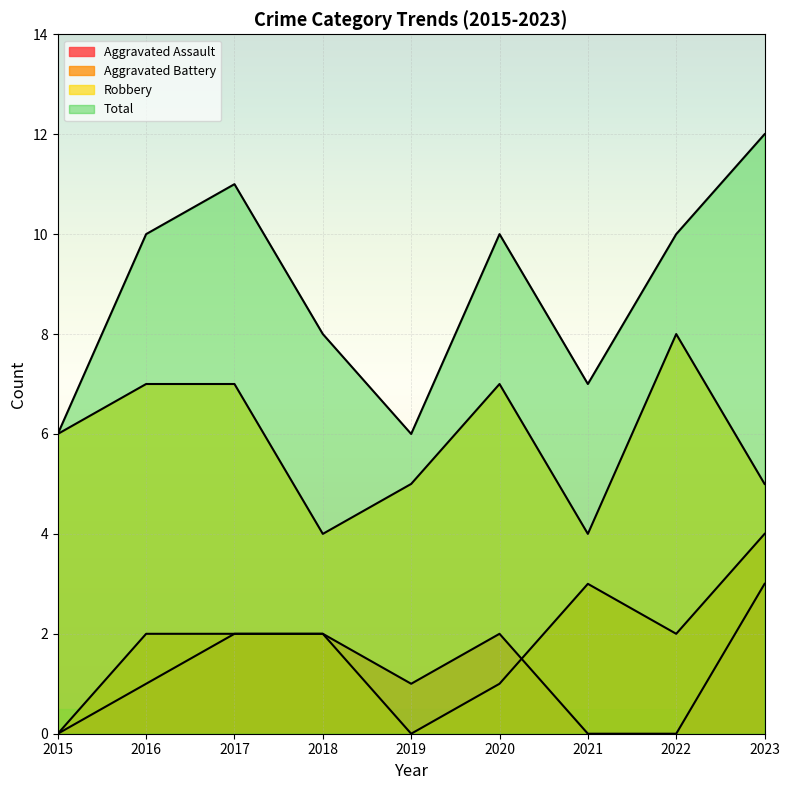

How many lines are shown in the chart?

4